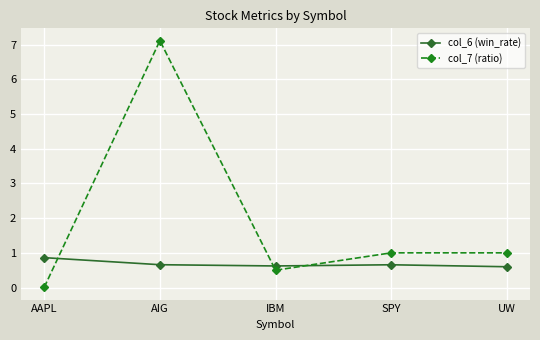

Does the chart display data point markers on the line(s)?

Yes